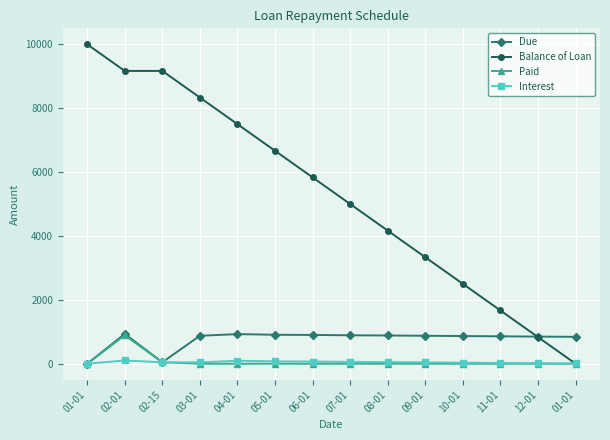

True or false: Paid has more than 0 interior local peaks.

True